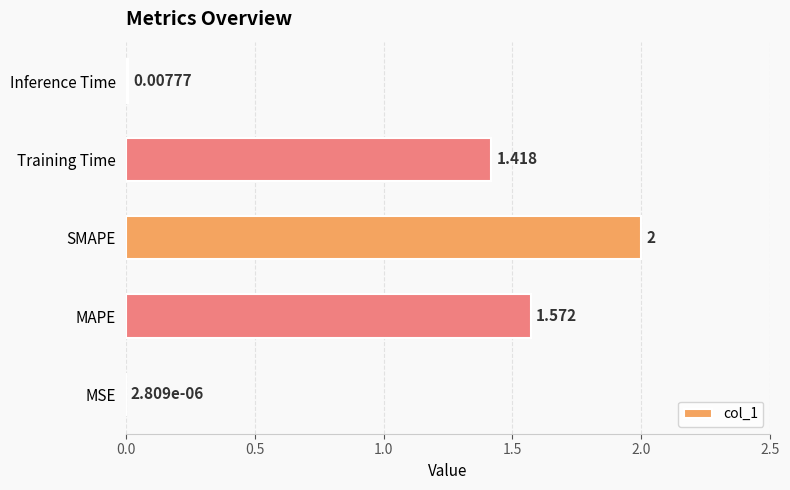

Between SMAPE and Inference Time, which is larger?

SMAPE